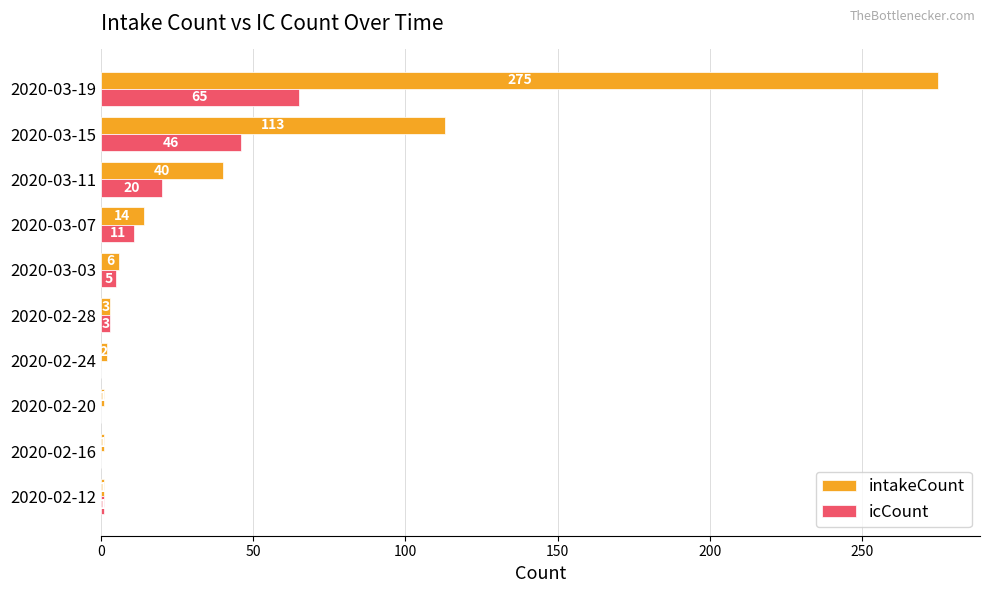

Where is intakeCount nearest to the value 138?

2020-03-15